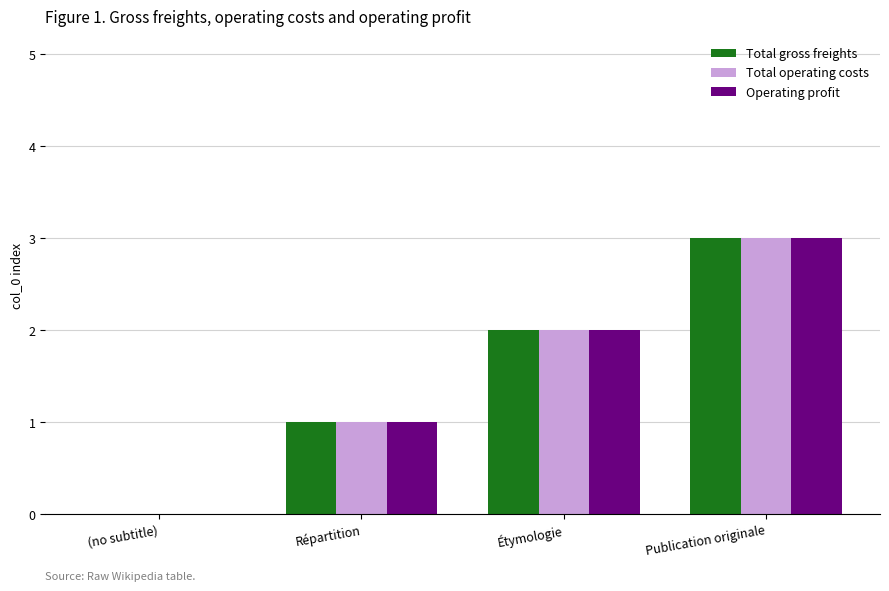

What is the total value across all series at Publication originale?

9